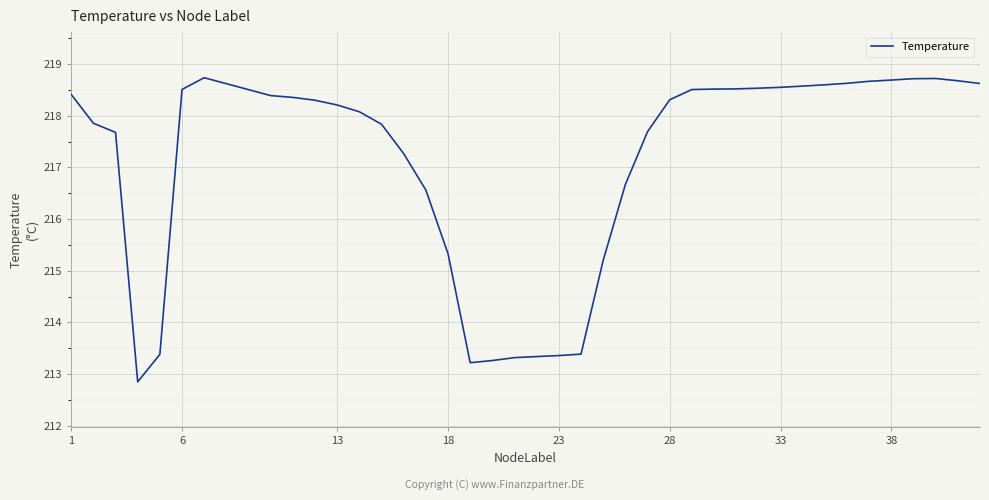

What is the difference between the maximum and minimum values?

5.9